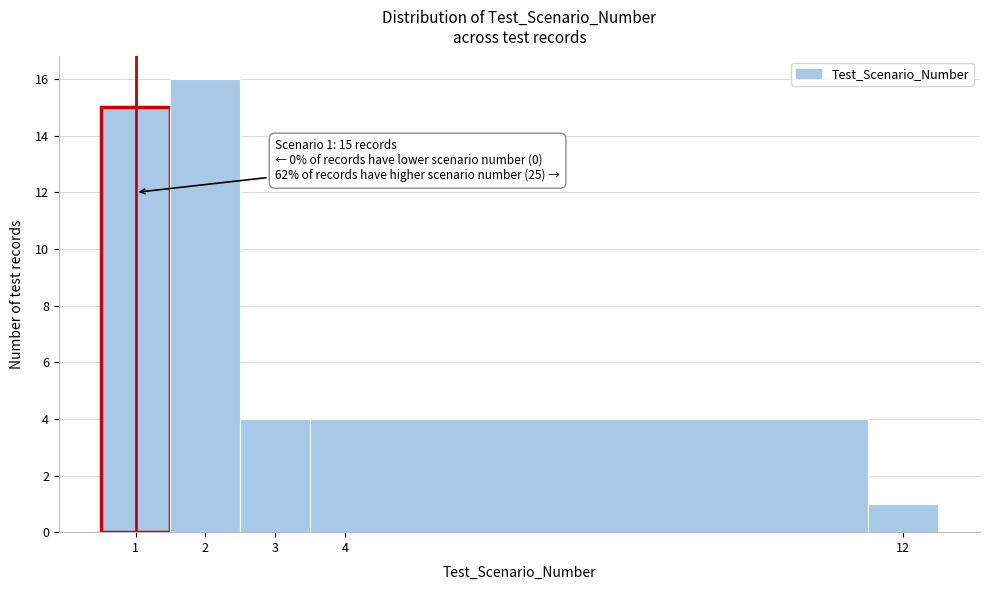

Which range on the x-axis has the tallest bar?

1.5 to 2.5